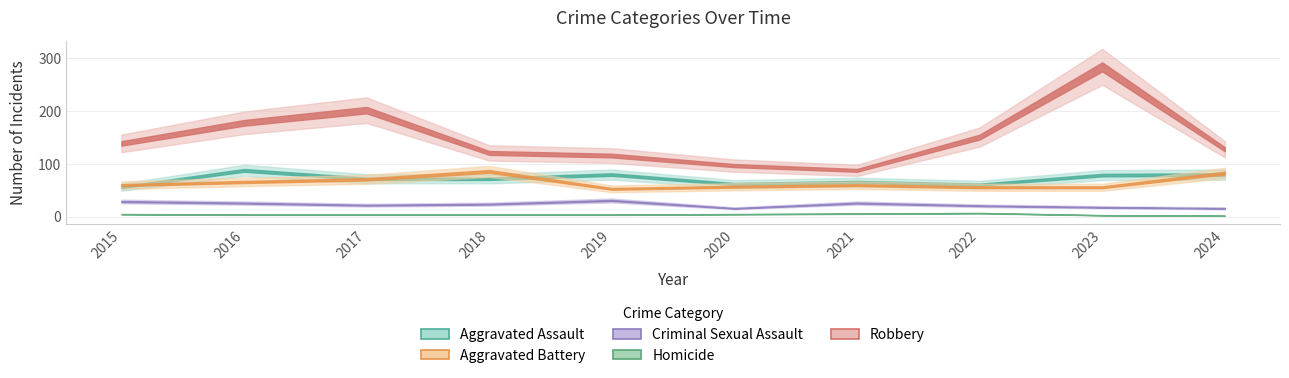

What is the value of the Robbery point at the 8th from the left?

151